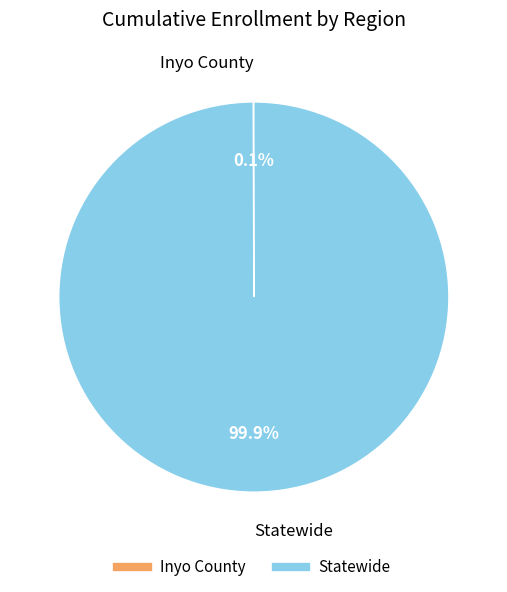

What is the majority slice?

Statewide